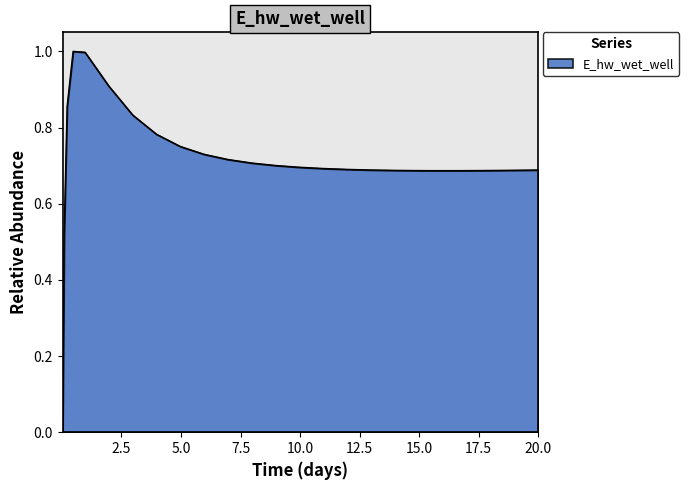

What is the difference between the maximum and minimum values?

1.0